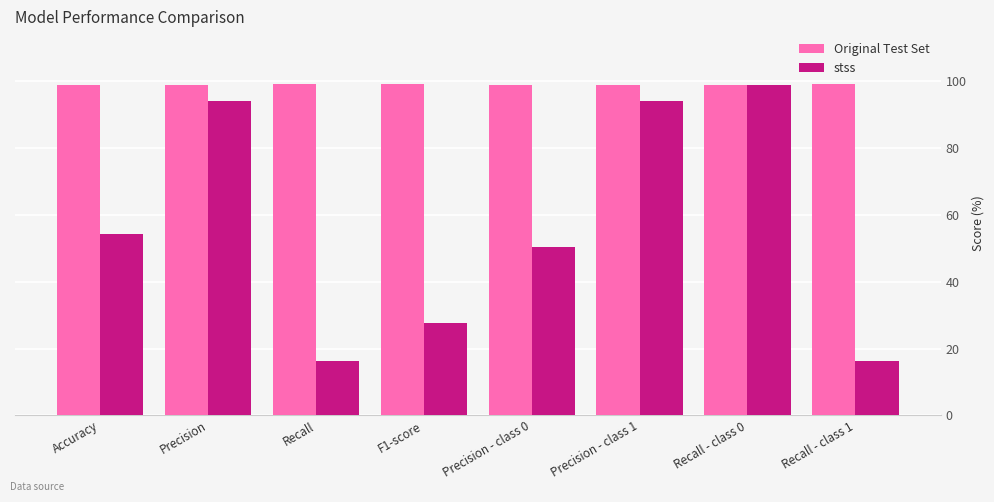

What is the minimum value for stss?

16.2